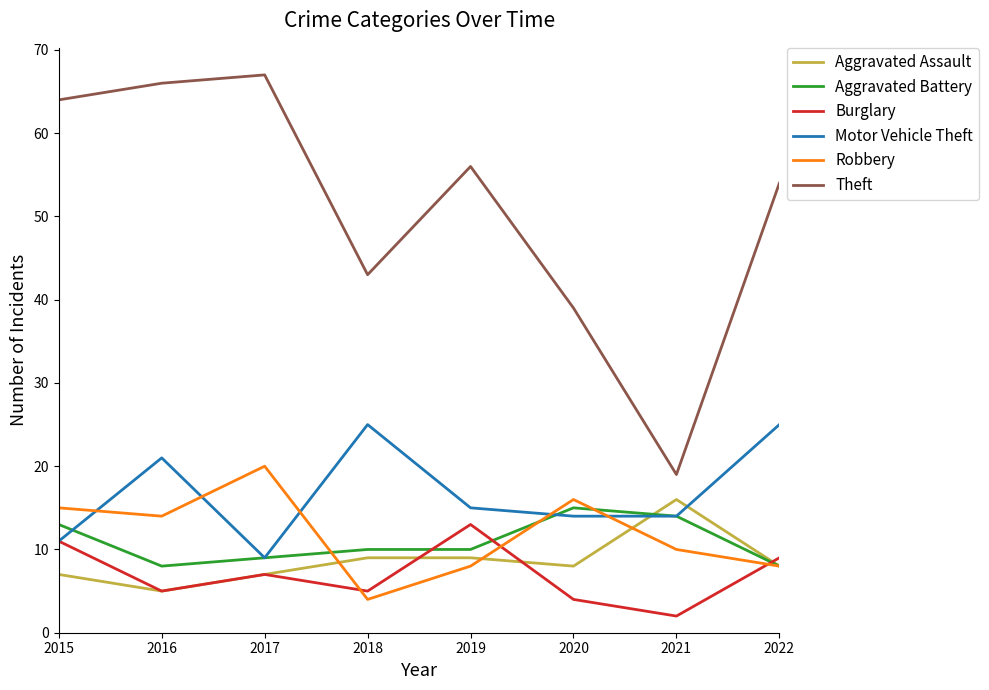

At which label does Burglary first exceed 7?

2015